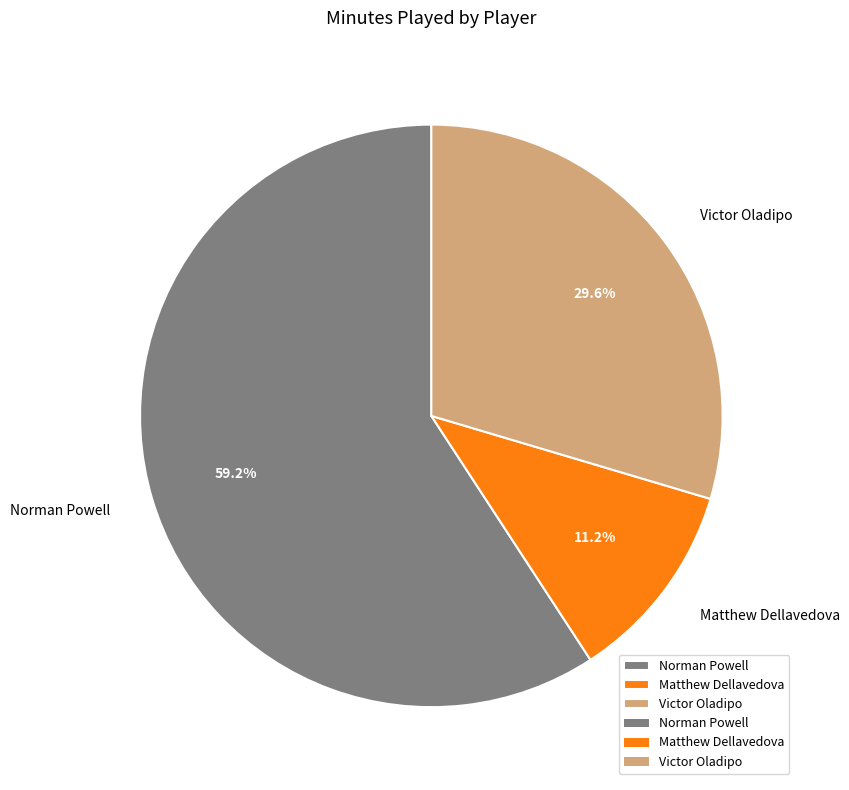

Which has a higher value, Victor Oladipo or Norman Powell?

Norman Powell